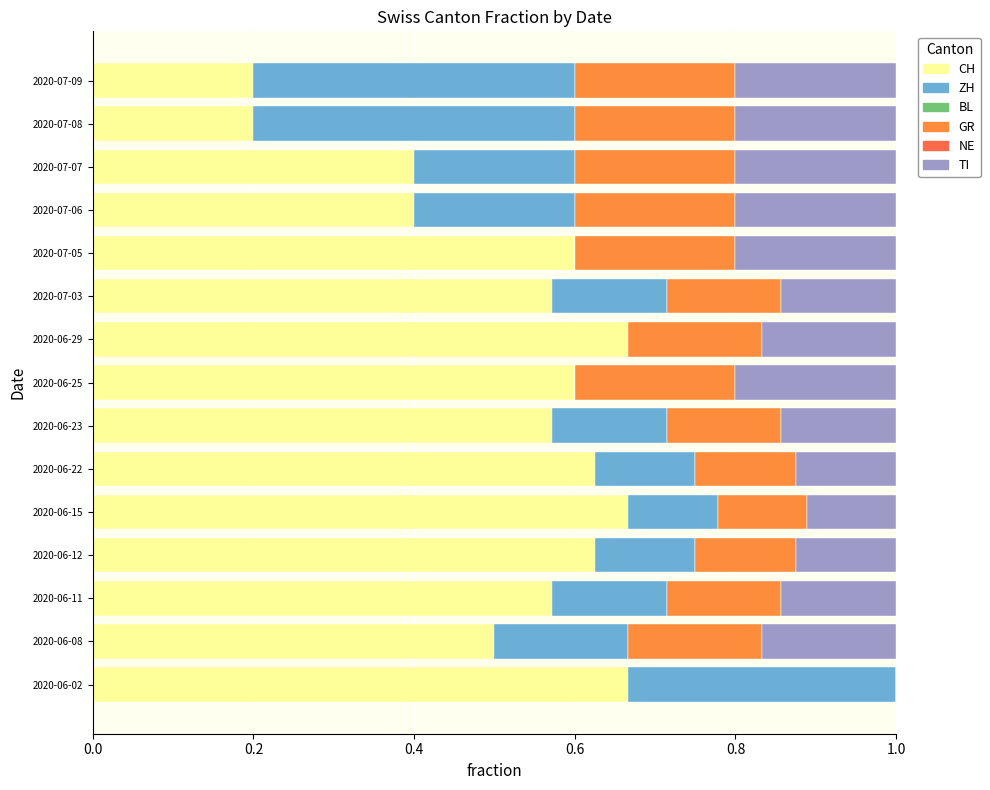

How many data points does each series have?

15